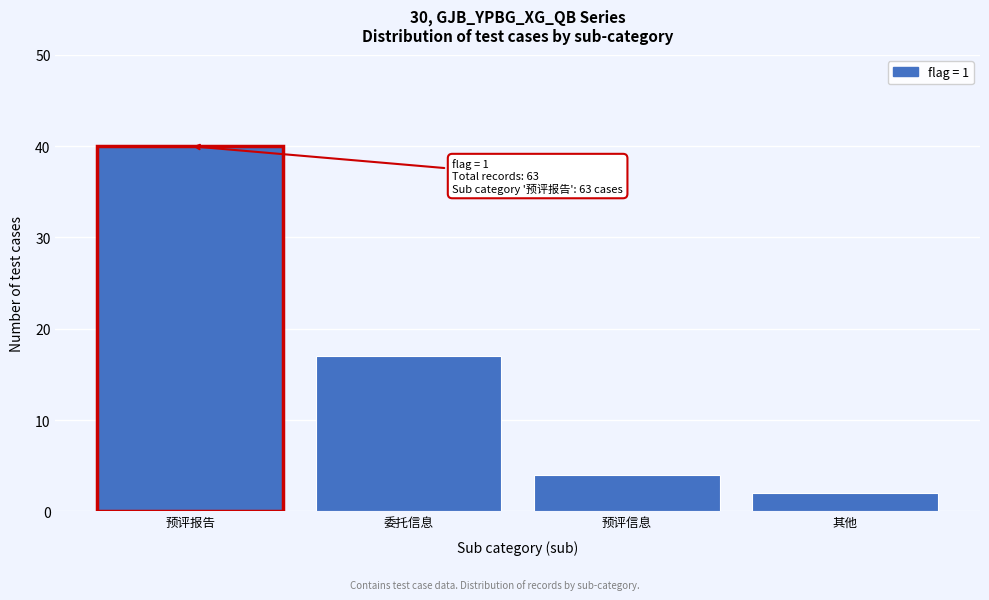

Reading right to left, transcribe all the data shown in this chart.

其他=2	预评信息=4	委托信息=17	预评报告=40